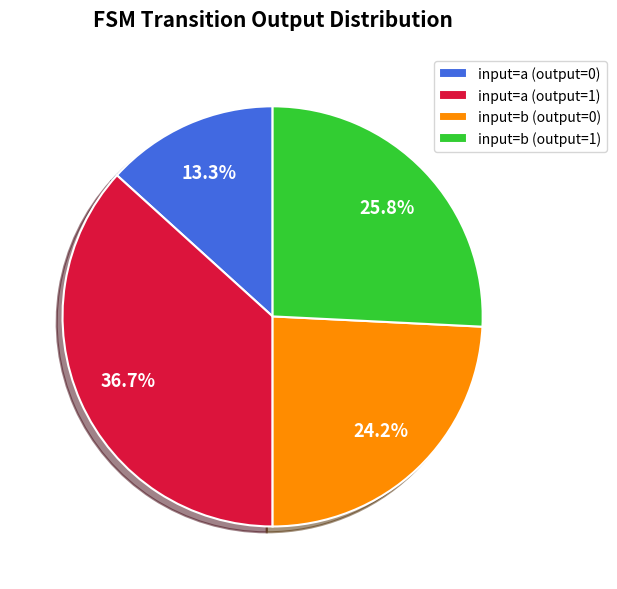

To the nearest percent, what is the average slice percentage?

25%